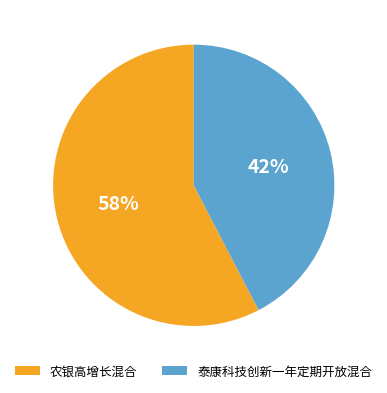

To the nearest percent, what is the average slice percentage?

50%